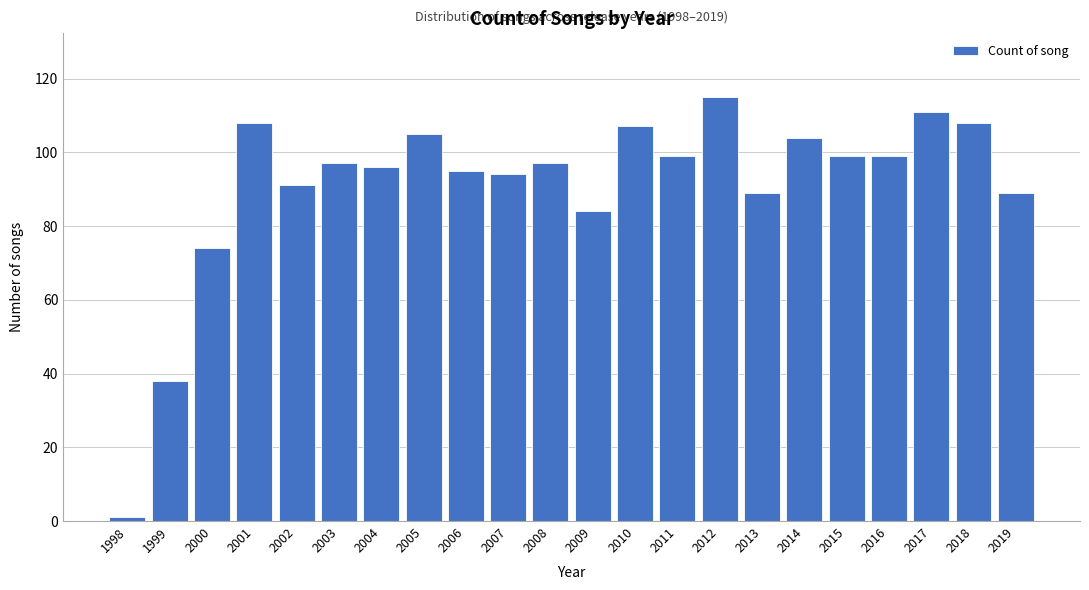

Reading left to right, extract all data points from this chart.

1998=1	1999=38	2000=74	2001=108	2002=91	2003=97	2004=96	2005=105	2006=95	2007=94	2008=97	2009=84	2010=107	2011=99	2012=115	2013=89	2014=104	2015=99	2016=99	2017=111	2018=108	2019=89